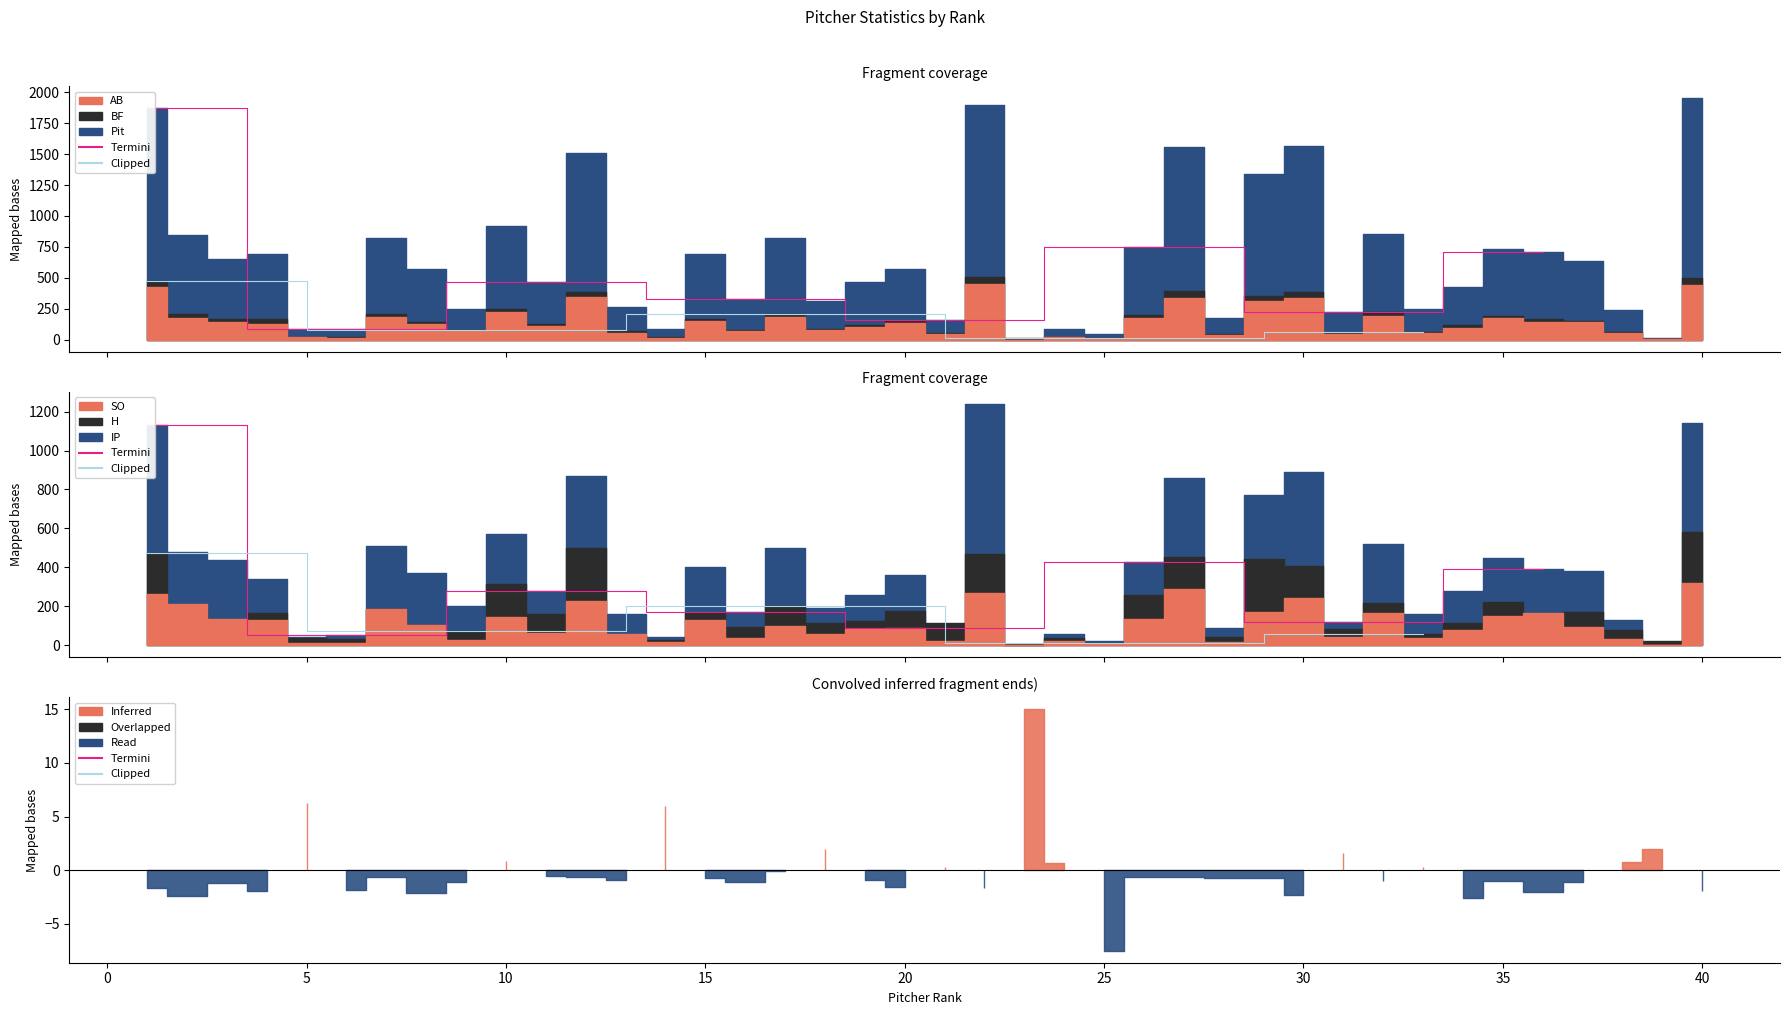

At which category does SO reach its first local peak?

7